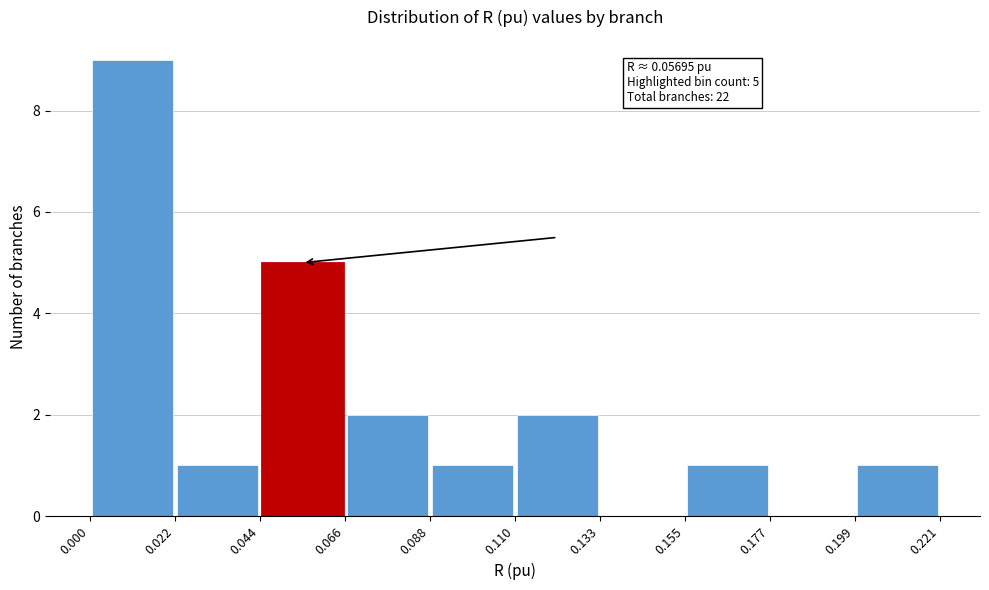

Over which range of the x-axis is the bar tallest?

0.000 to 0.022